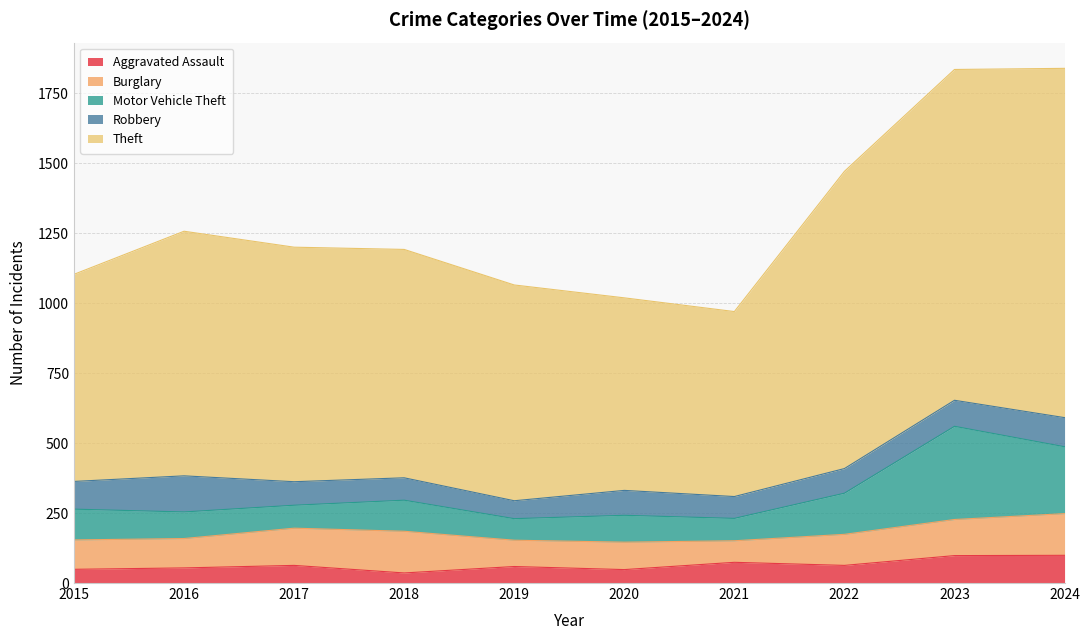

What is the maximum value for Aggravated Assault?

99